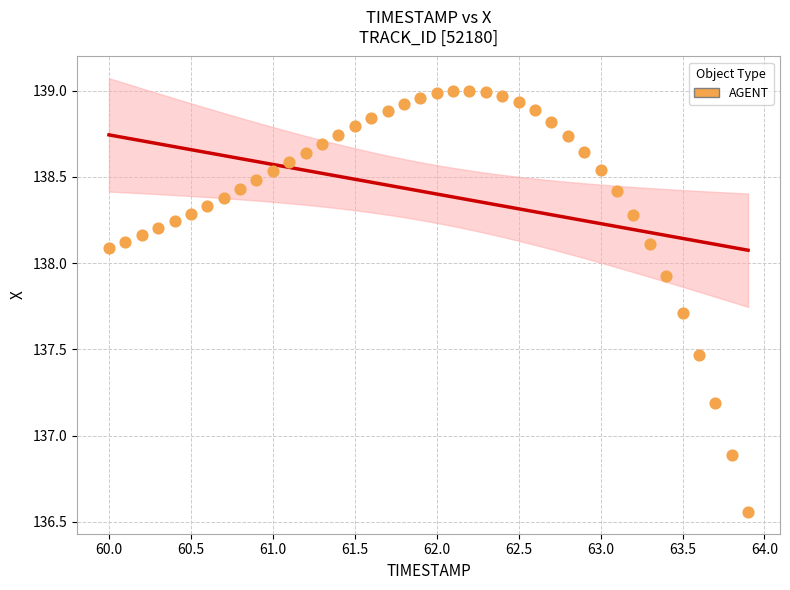

What Y value in the scatter plot is closest to 137?

136.9